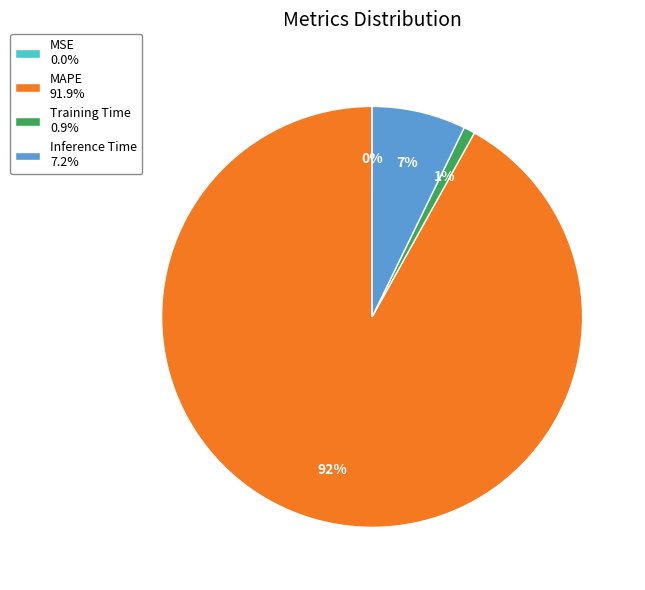

To the nearest percent, what portion does Training Time represent?

1%